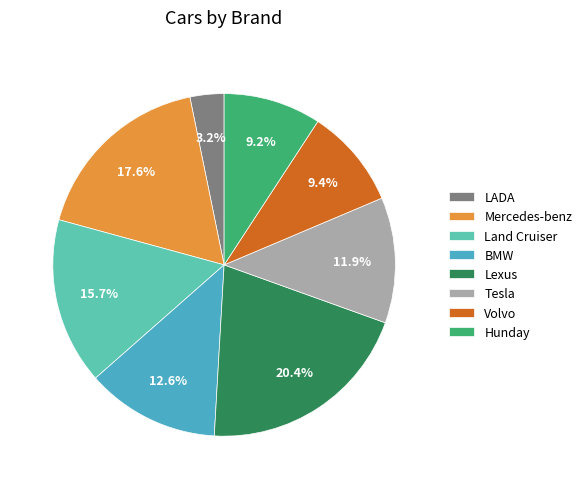

To the nearest percent, what is the combined percentage of Volvo and Hunday?

19%